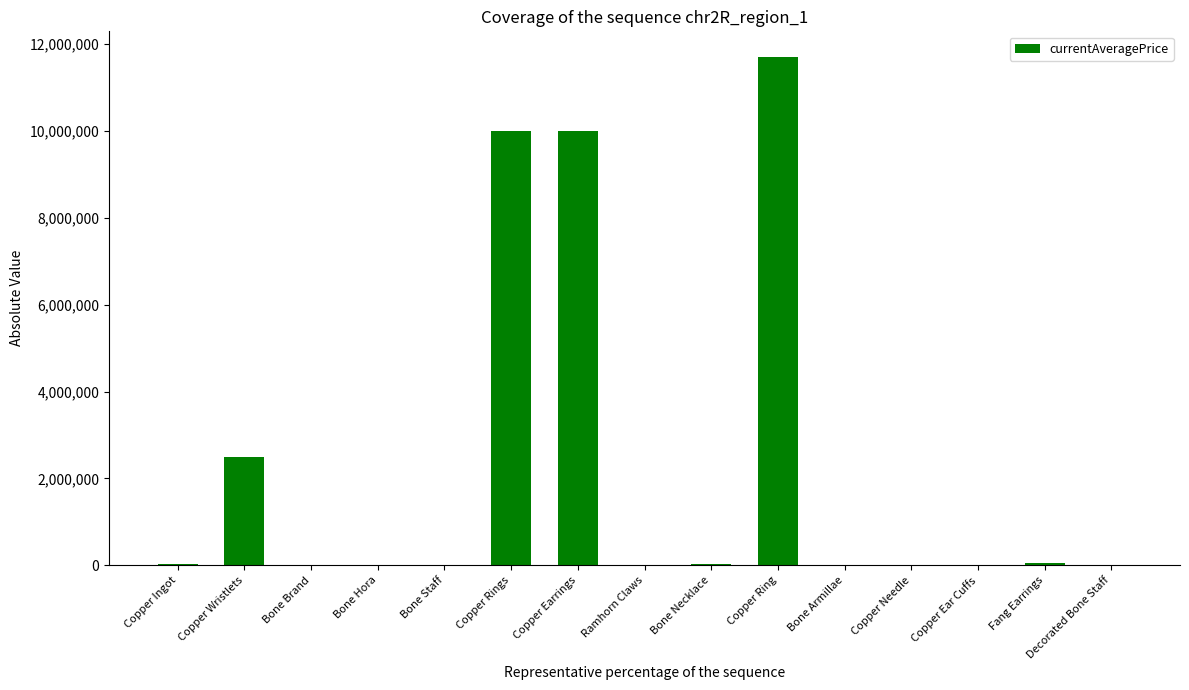

Between Copper Earrings and Ramhorn Claws, which is larger?

Copper Earrings